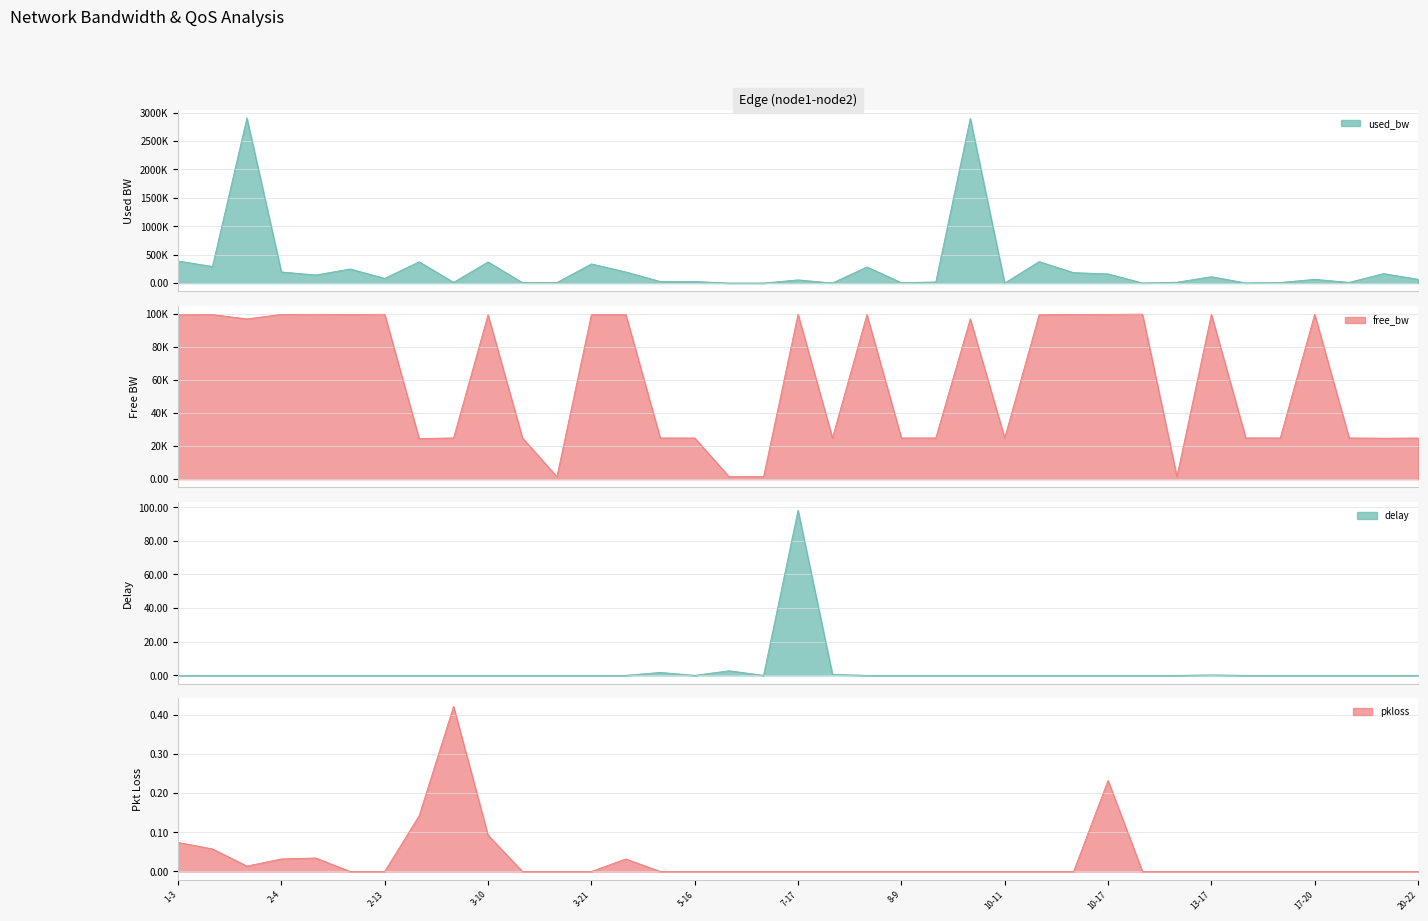

What is the average value of the delay series?

2.8